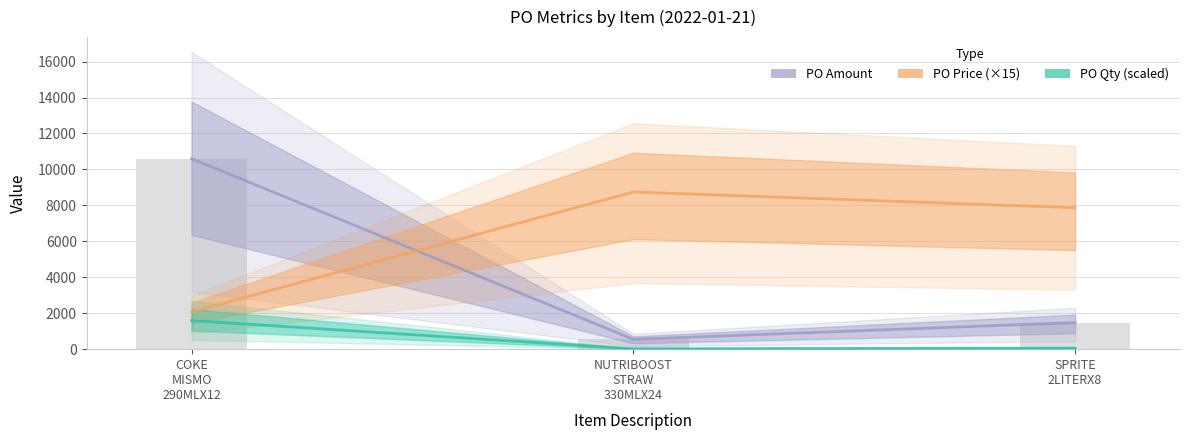

How many values in the PO Amount series exceed 1480?

2